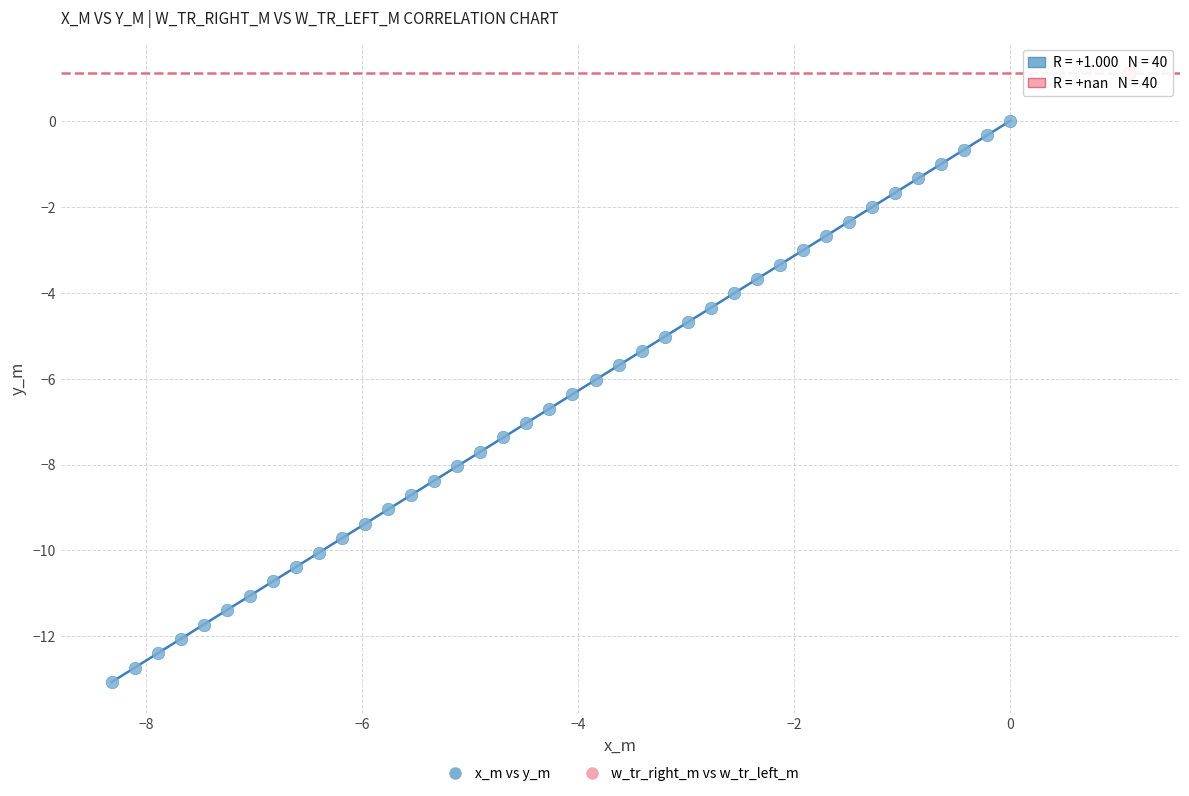

Which series reaches the minimum Y coordinate?

x_m vs y_m